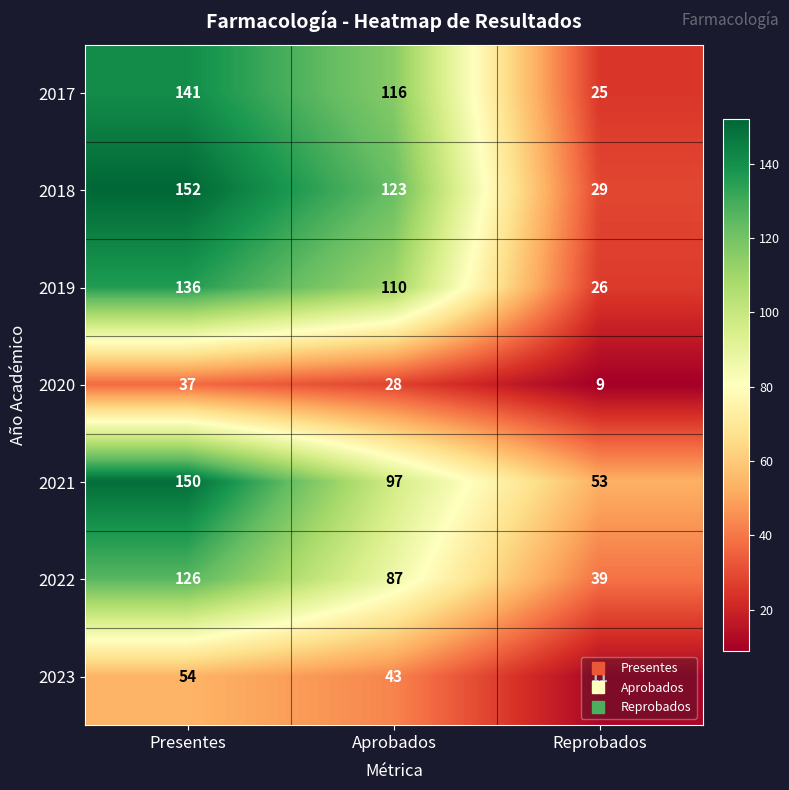

The value of 2022 at Presentes is 126. True or false?

True